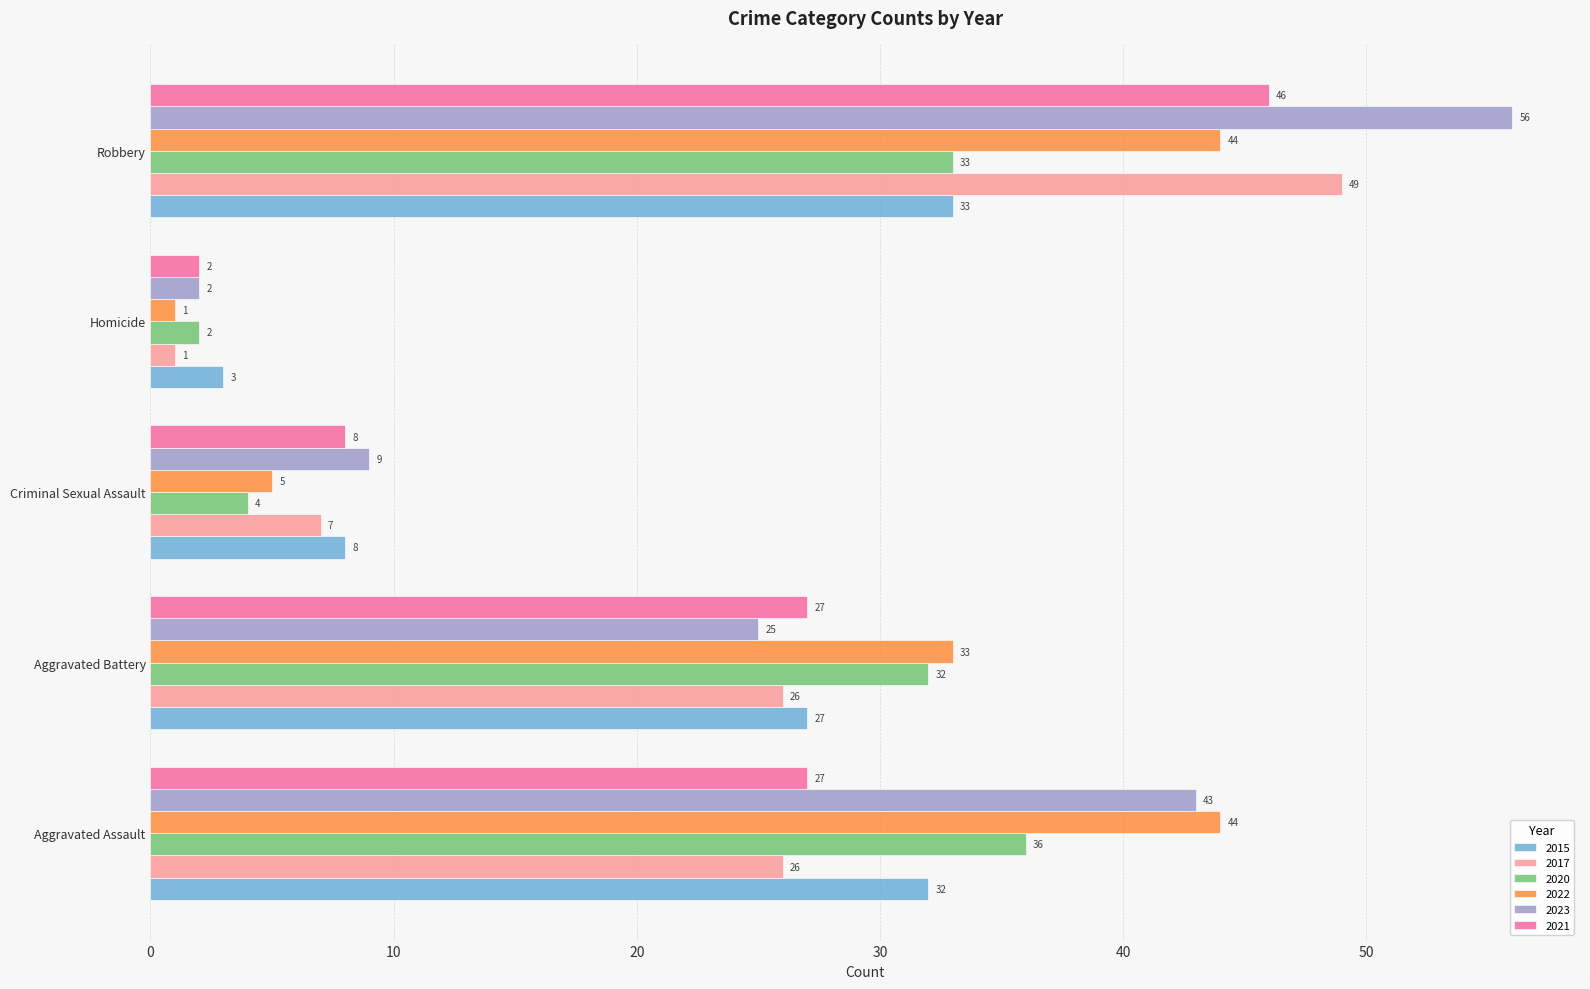

What is the difference between the maximum and minimum values in the 2021 series?

44